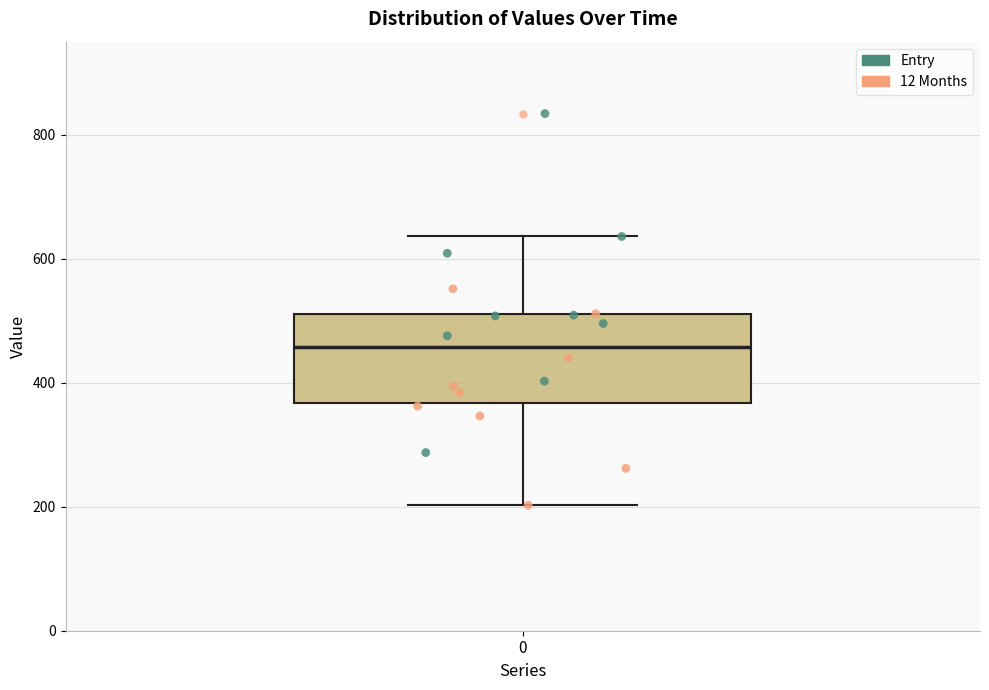

Where does the median line of the box at x = 0 sit on the y-axis? The values are not printed on the chart, so give them approximately, as read against the axis.

460